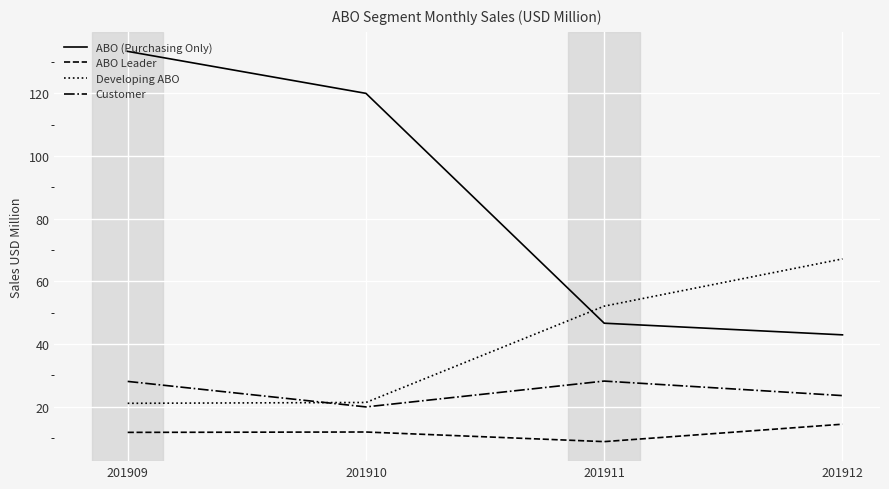

List the series in order of their peak value, lowest first.

ABO Leader, Customer, Developing ABO, ABO (Purchasing Only)